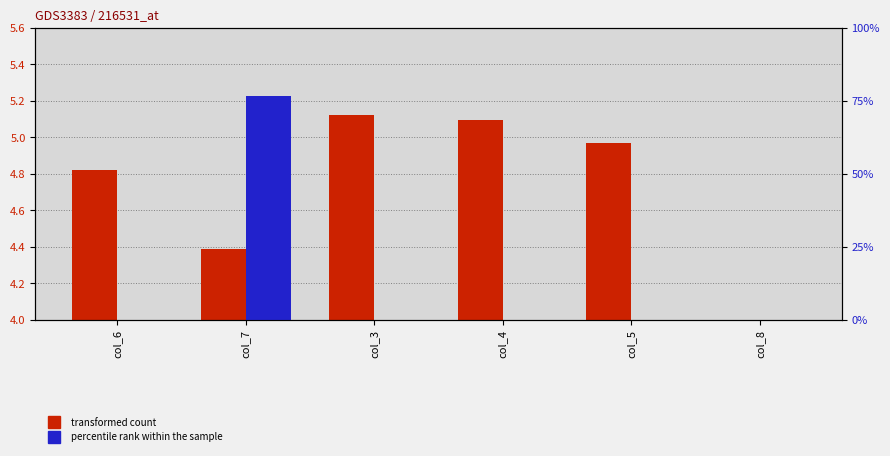

At col_4, list the series in order from smallest to largest.

percentile rank within the sample, transformed count